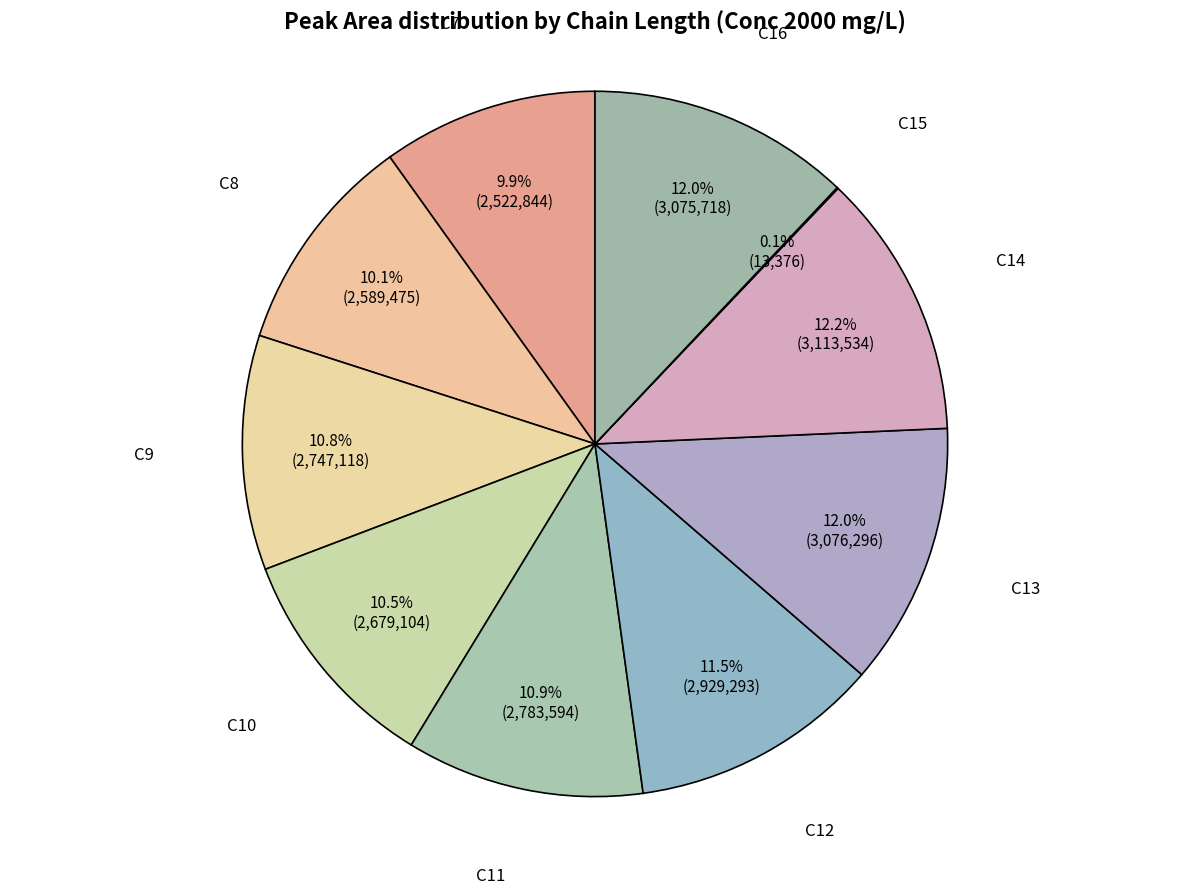

To the nearest percent, what is the difference between the largest and smallest slice percentages?

12%